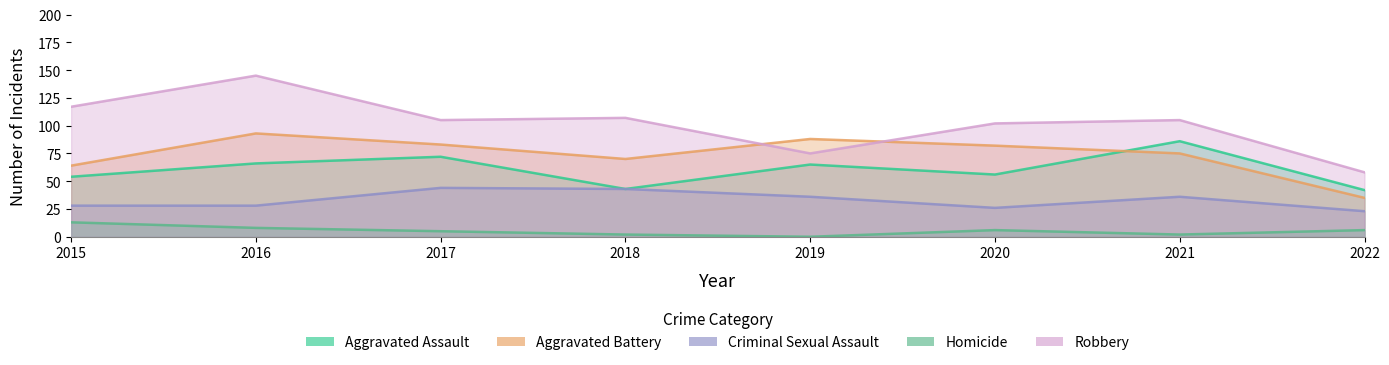

List the labels in order of Robbery value, smallest first.

2022, 2019, 2020, 2017, 2021, 2018, 2015, 2016